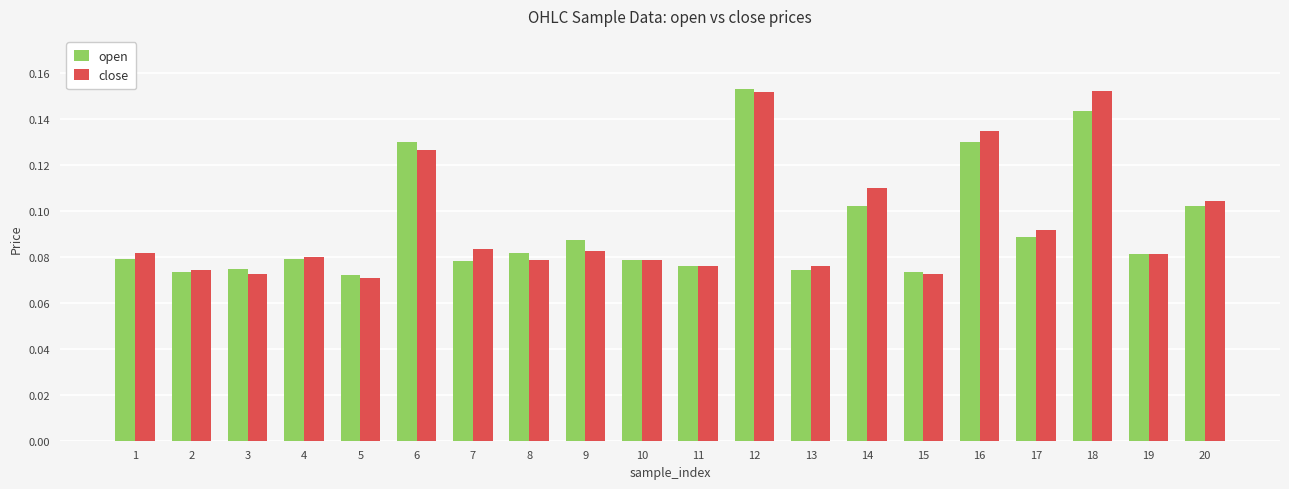

What is the total value across all series at 18?

0.3